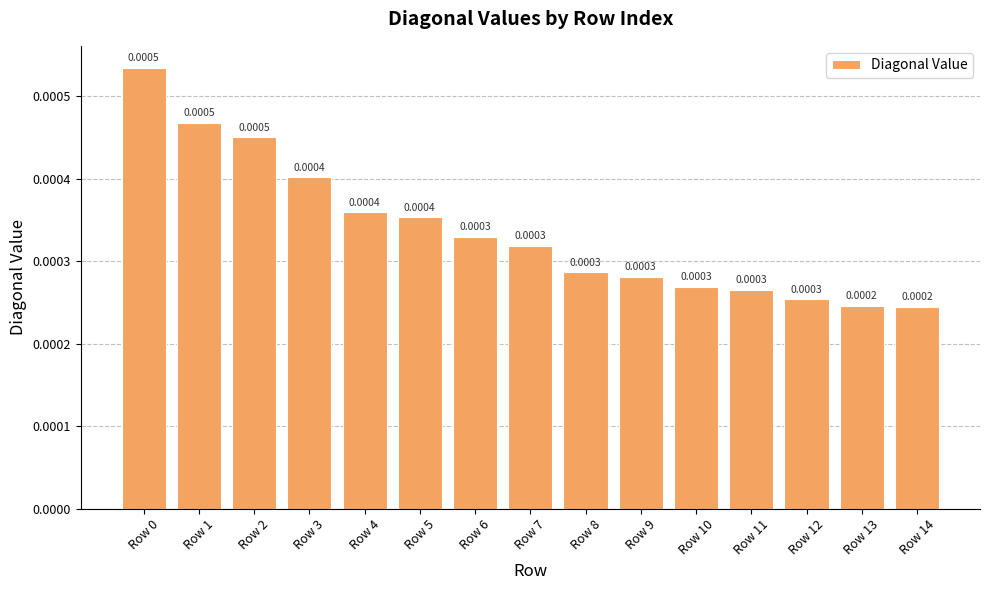

Between Row 14 and Row 12, which is larger?

Row 12